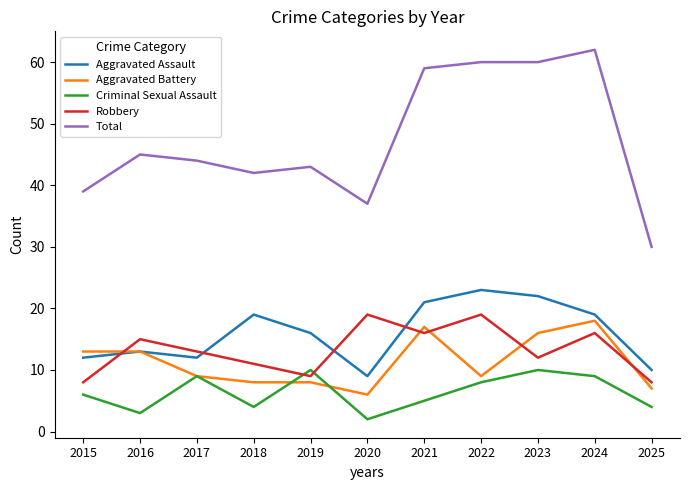

After their last crossing, which series has the higher values: Robbery or Aggravated Battery?

Robbery